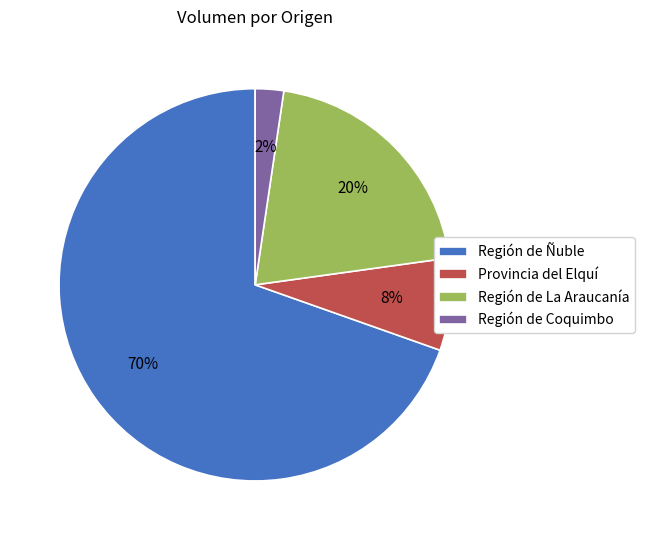

Is Región de Ñuble the majority of the pie?

Yes